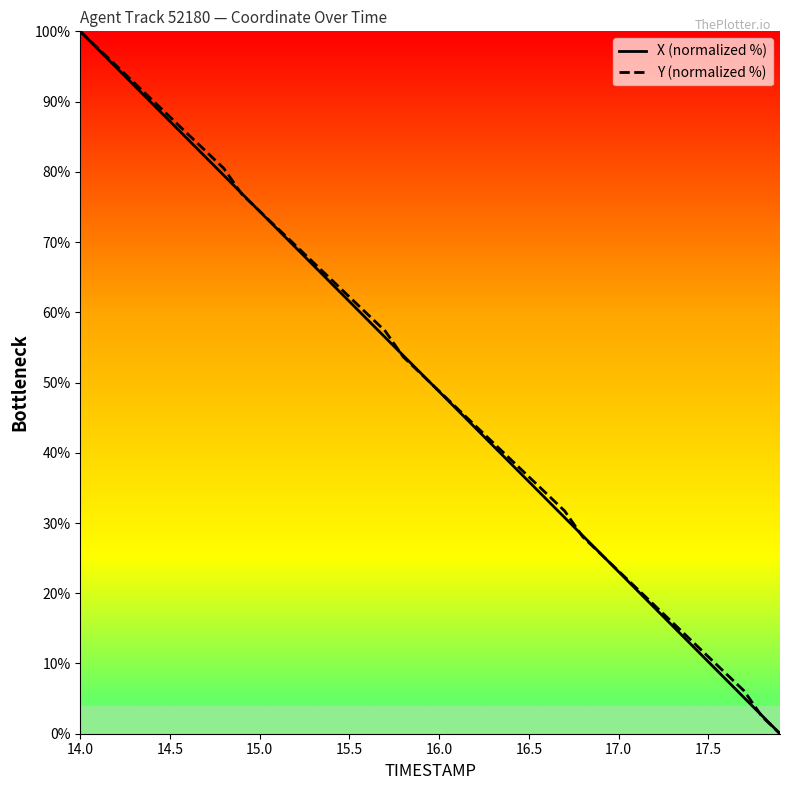

What is the highest value of the Y (normalized %) series?

100.0